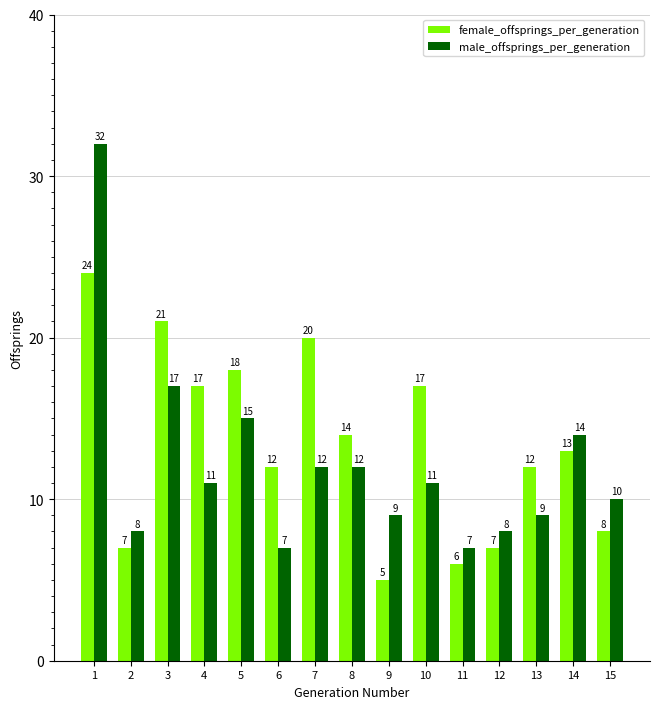

What is the value of the male_offsprings_per_generation bar at the 1st from the left?

32